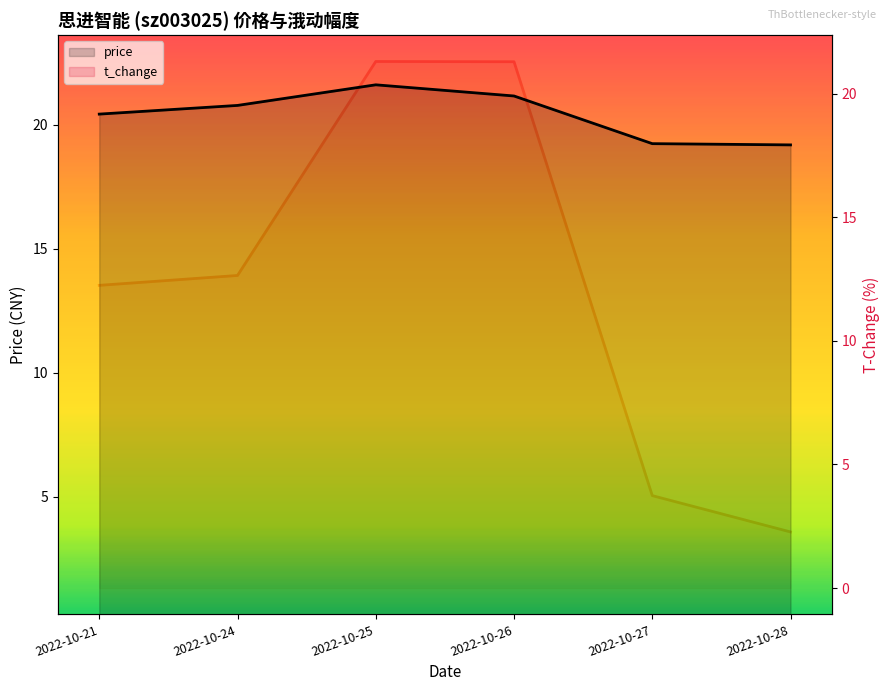

Is the value of price at 2022-10-26 greater than the value of t_change at 2022-10-27?

Yes